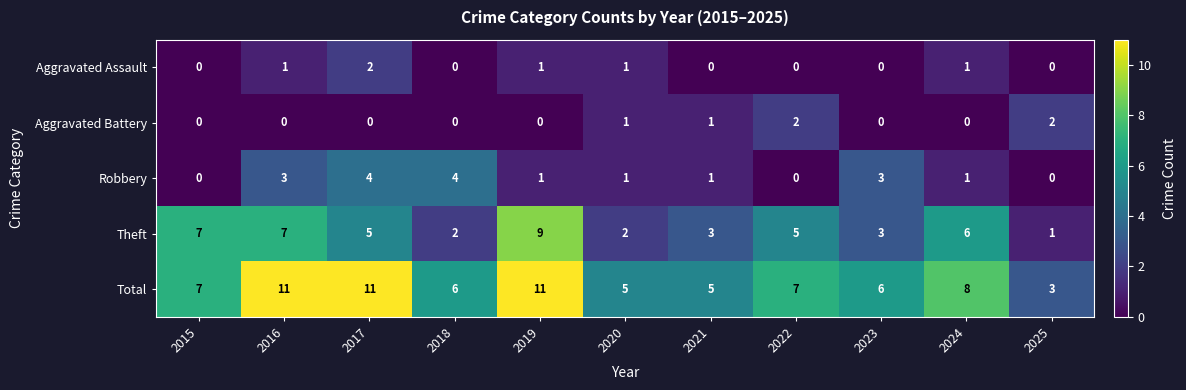

How many data points does each series have?

11